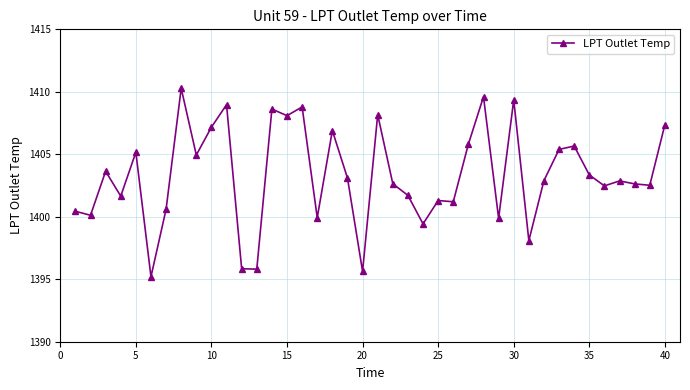

What is the minimum value shown in the chart?

1395.2